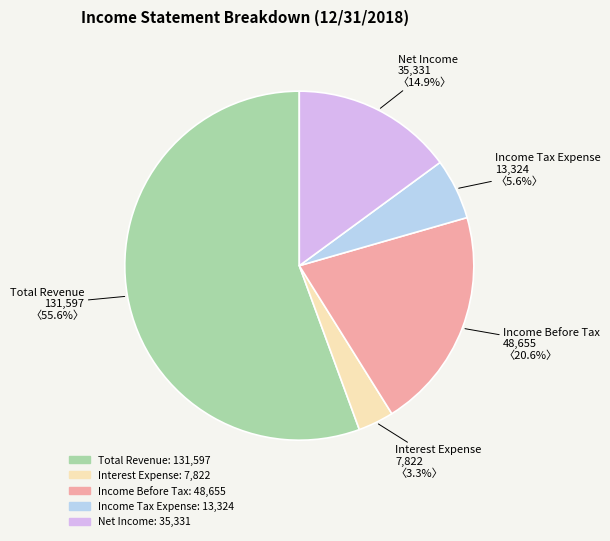

What is the smallest slice in the pie chart?

Interest Expense